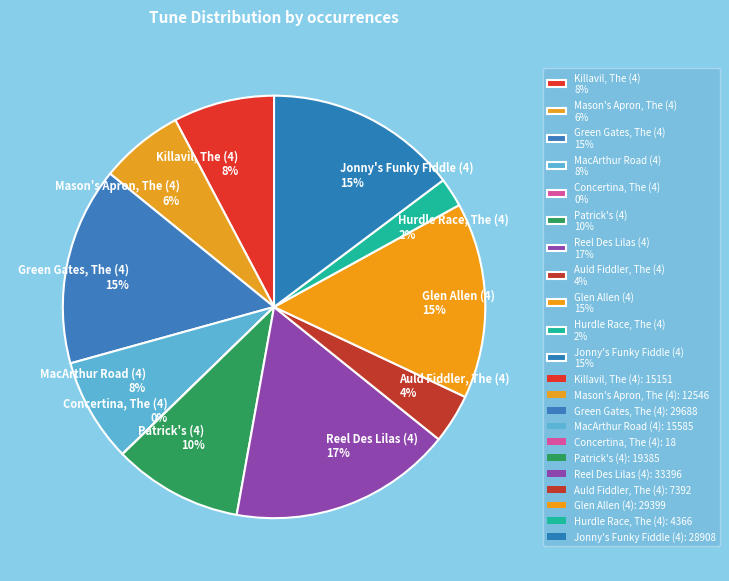

Do Auld Fiddler, The (4) and Killavil, The (4) together represent more than half of the pie?

No